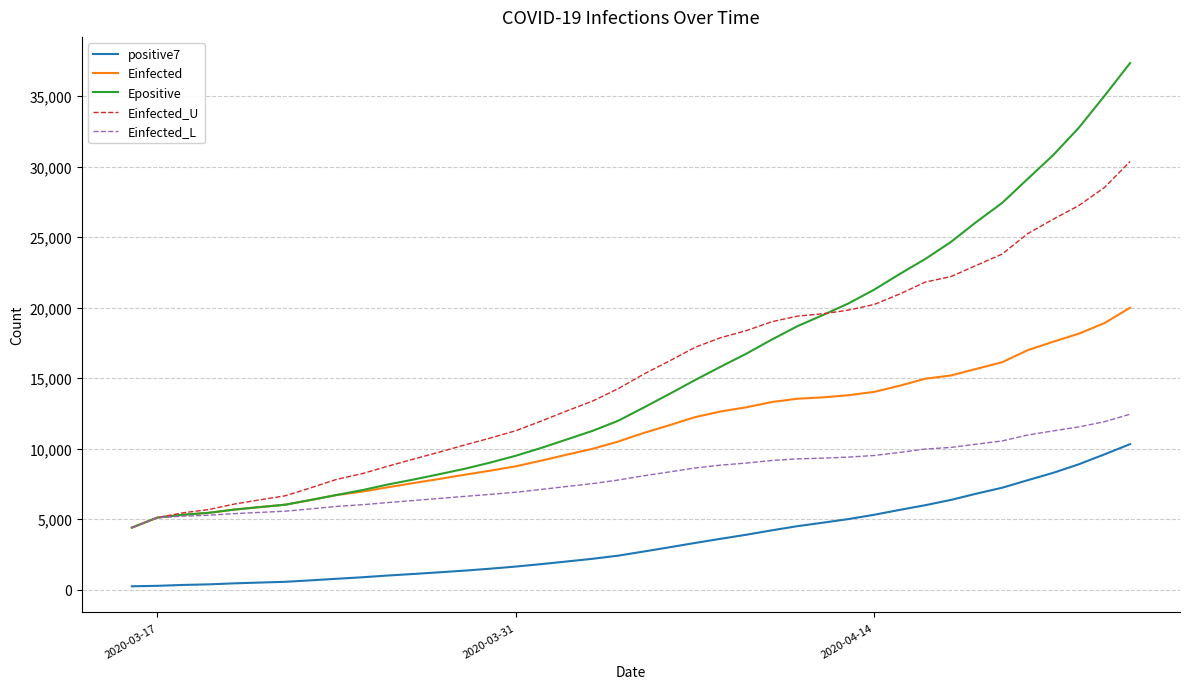

What is the maximum value for Einfected_L?

12440.9